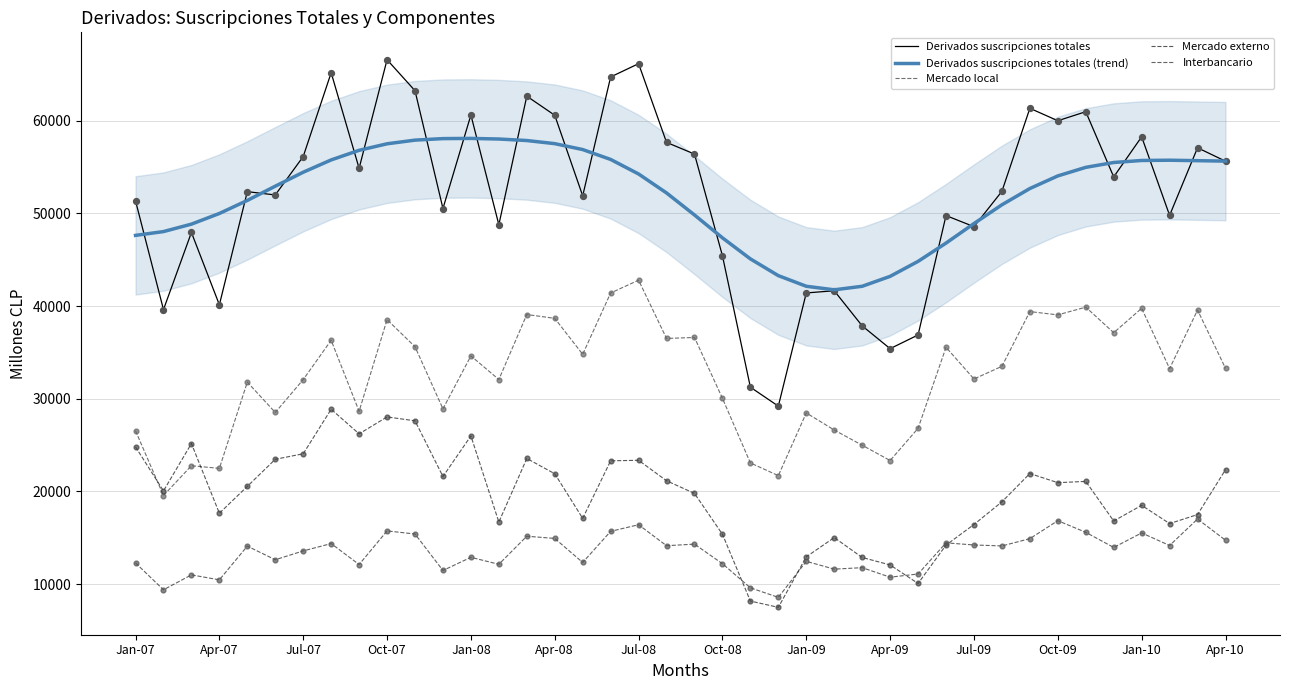

At how many categories does at least one series exceed 52606?

24